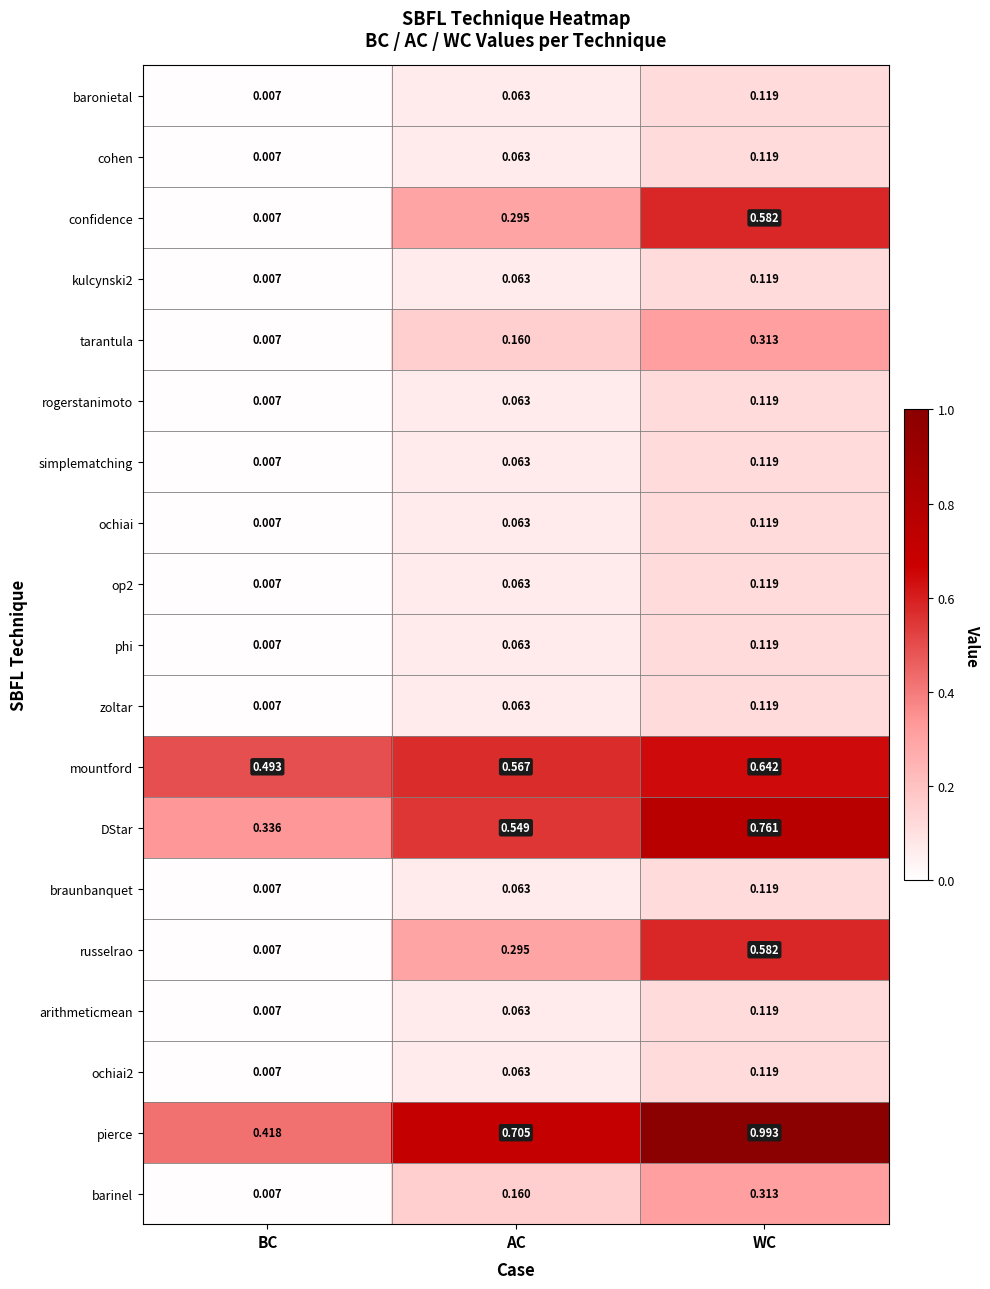

Is the value of simplematching at AC greater than the value of arithmeticmean at BC?

Yes